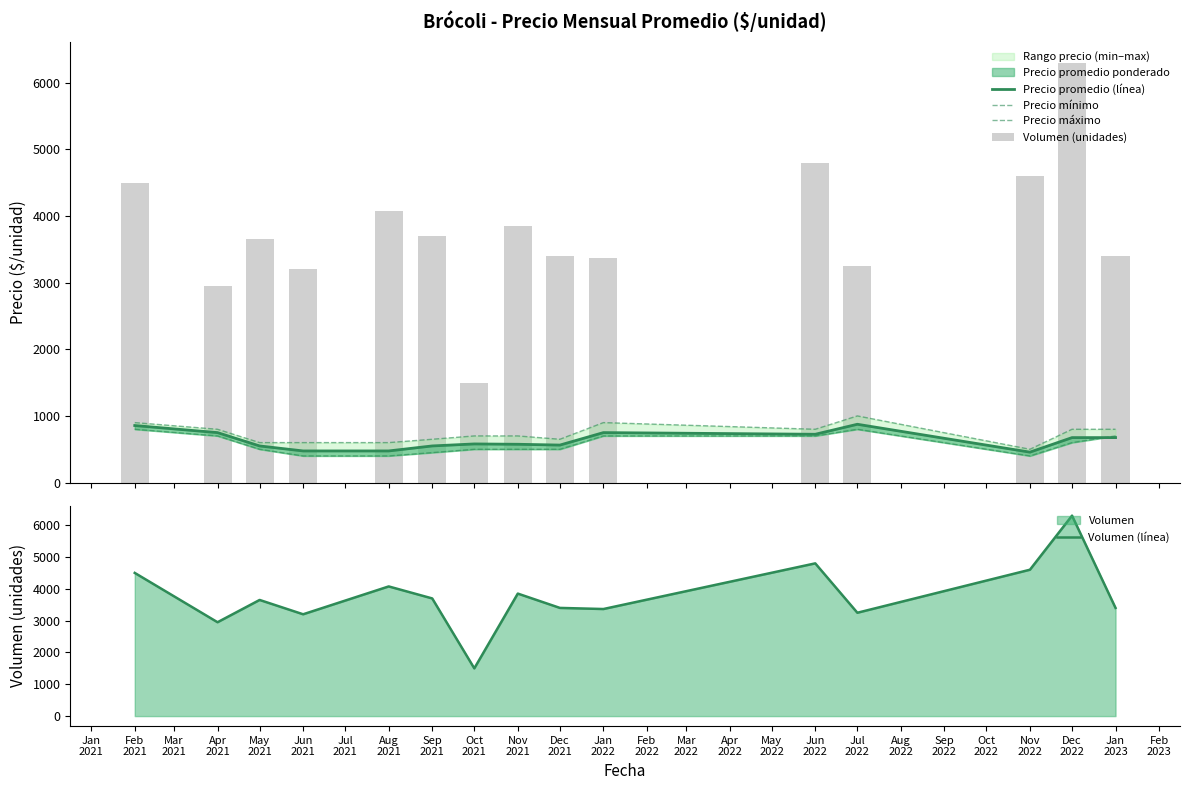

What is the sum of all Precio mínimo values?

8650